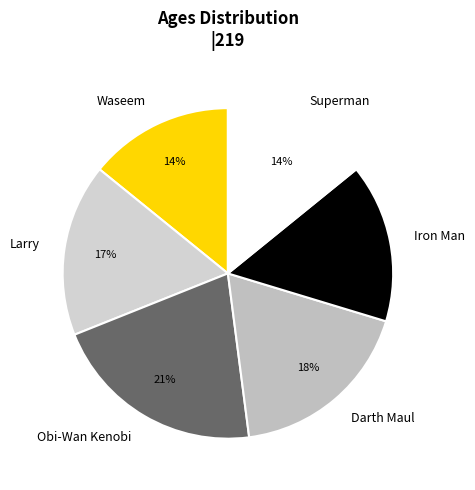

Do Waseem and Superman together represent more than half of the pie?

No